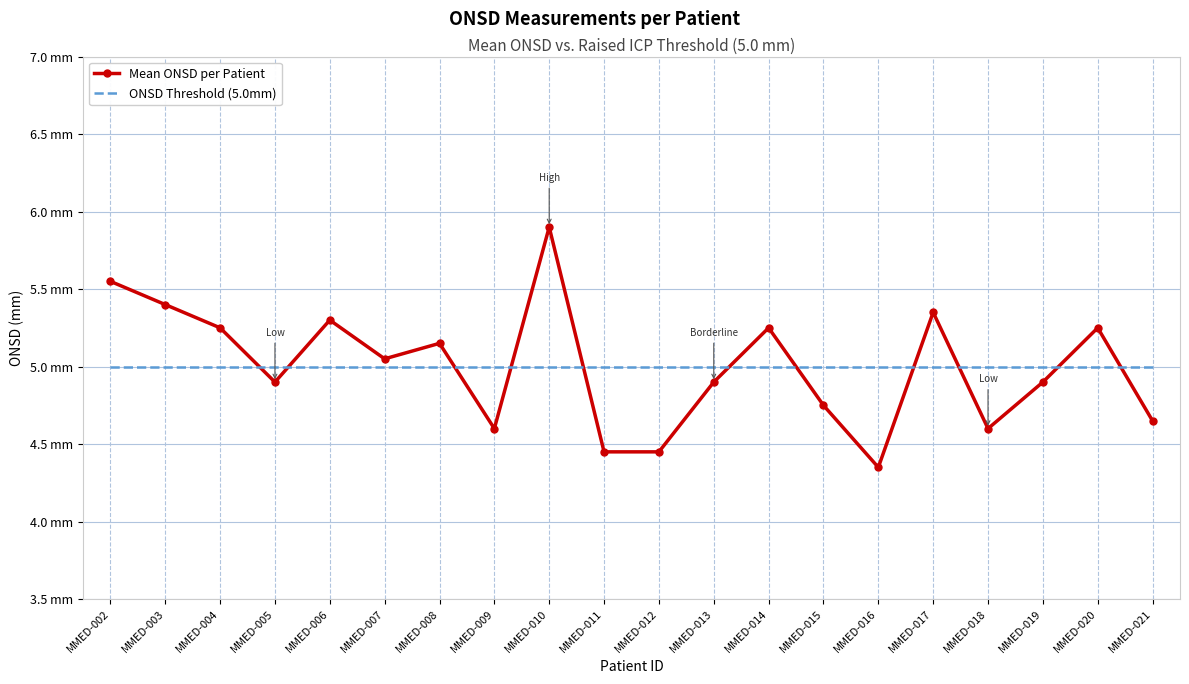

How many data points in Mean ONSD per Patient are above 5?

10